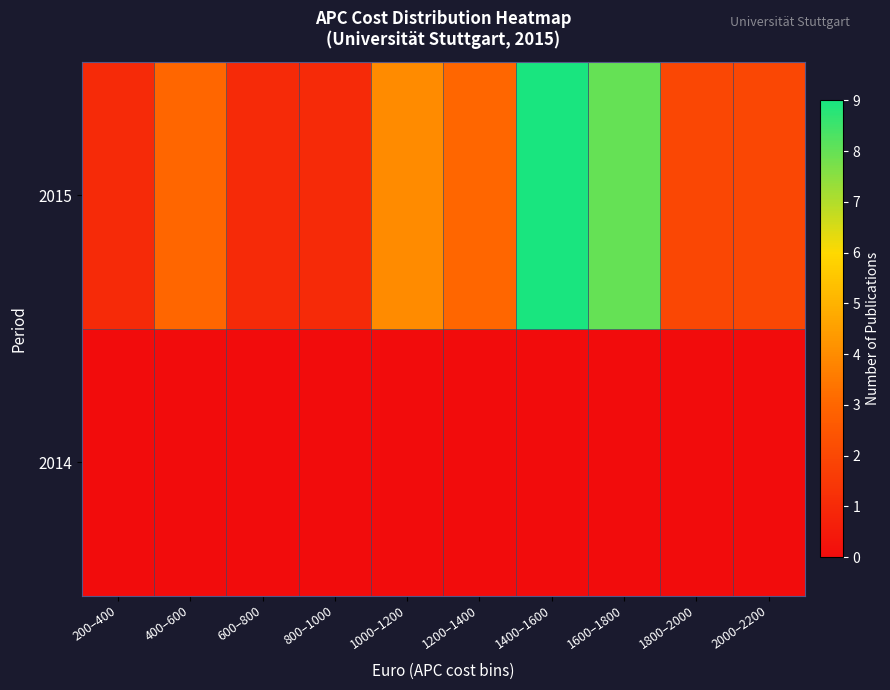

What is the total value across all series at 1400–1600?

9